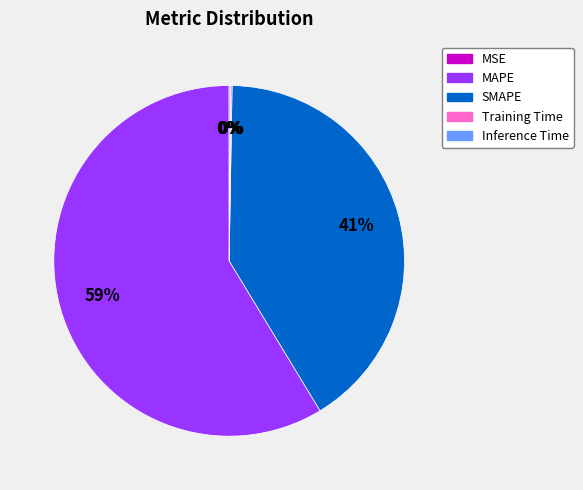

What is the largest slice in the pie chart?

MAPE